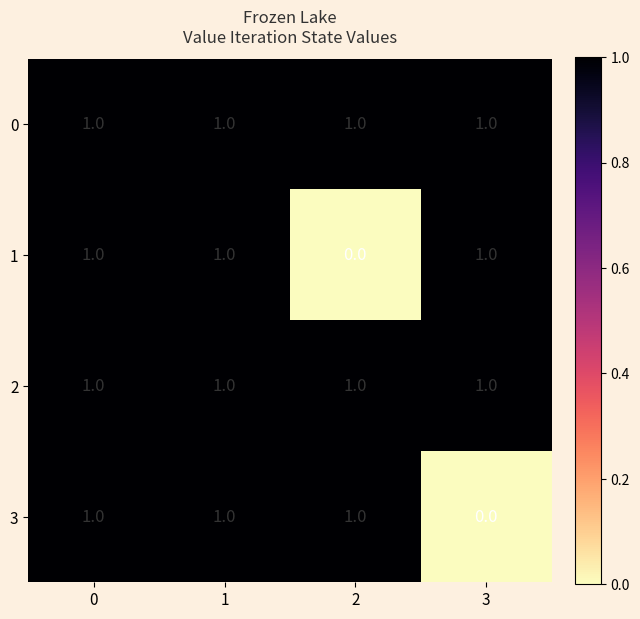

Reading left to right, list all the values displayed in this chart.

0: 0=1	1=1	2=1	3=1
1: 0=1	1=1	2=0	3=1
2: 0=1	1=1	2=1	3=1
3: 0=1	1=1	2=1	3=0